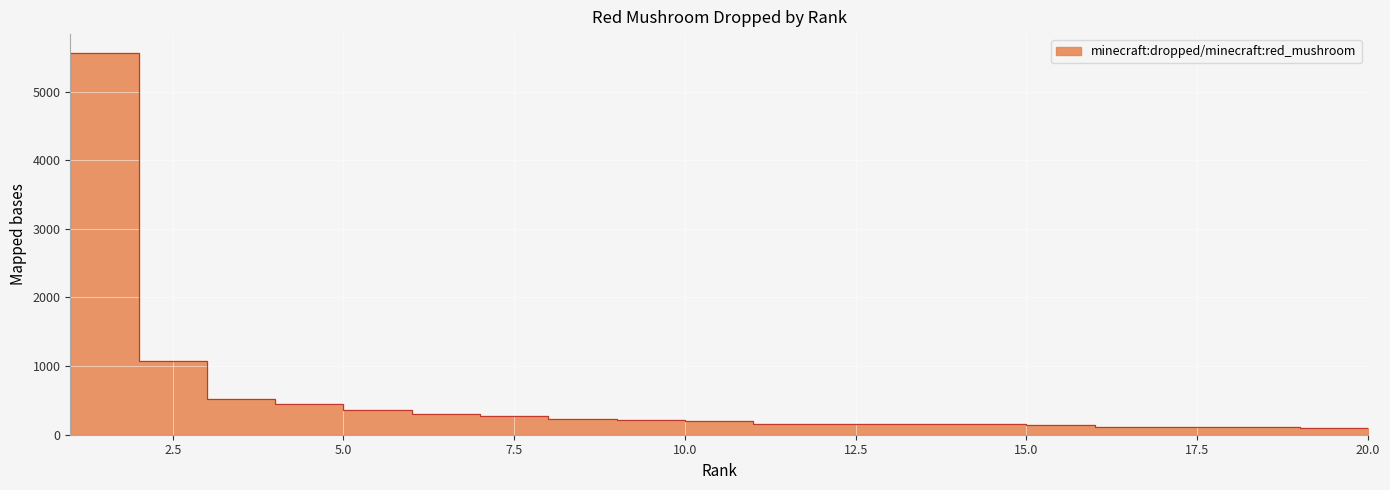

What is the difference between the maximum and minimum values?

5456